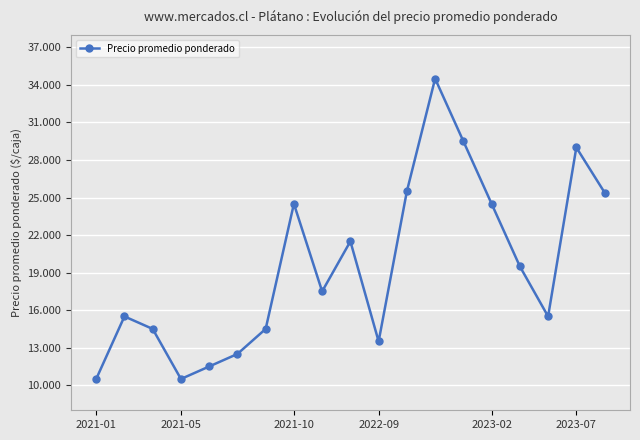

Which label corresponds to the largest value in the chart?

12